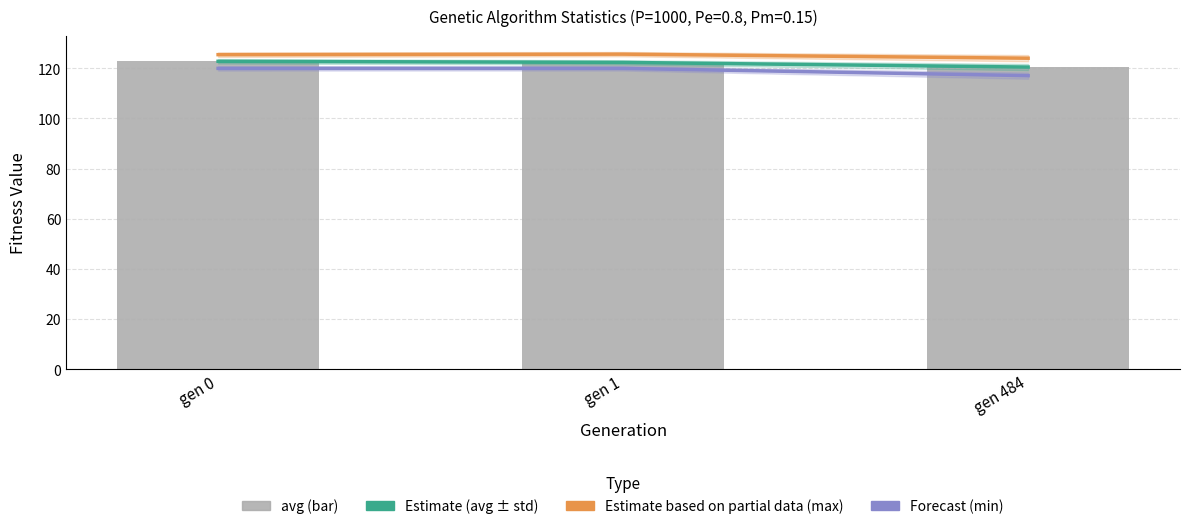

Is the value of Estimate based on partial data (max) at gen 1 greater than the value of avg at gen 484?

Yes